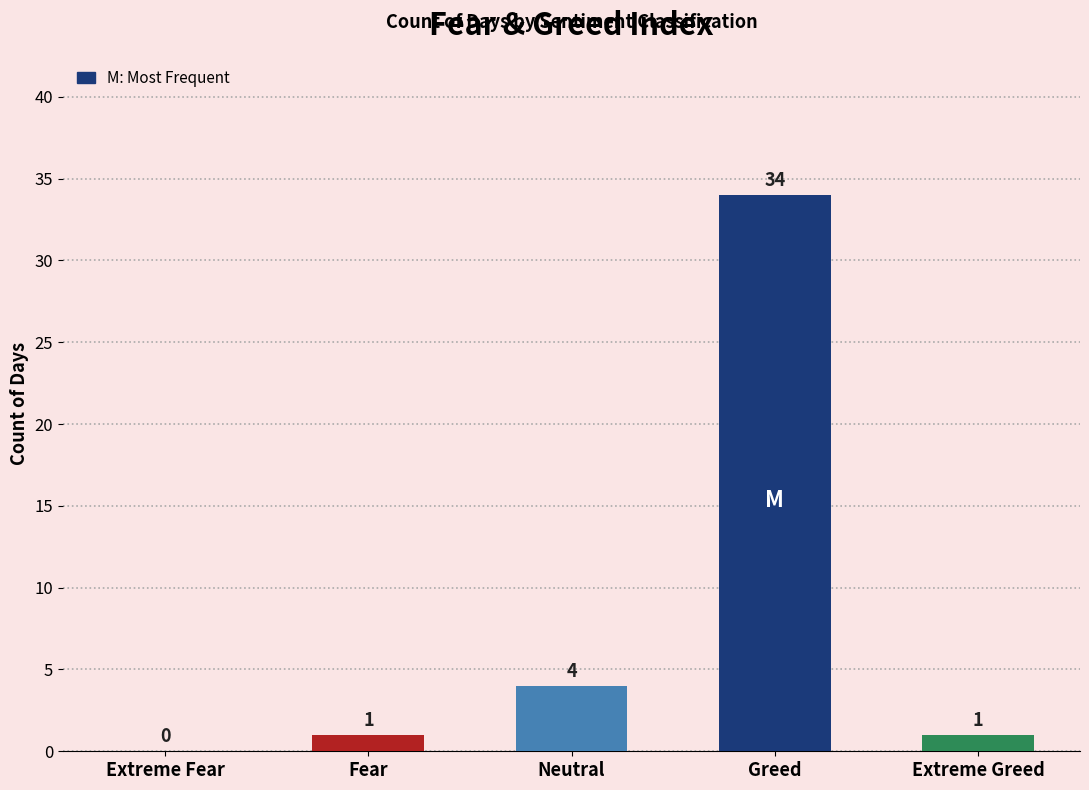

Are the bars grouped side by side (vs. stacked)?

No